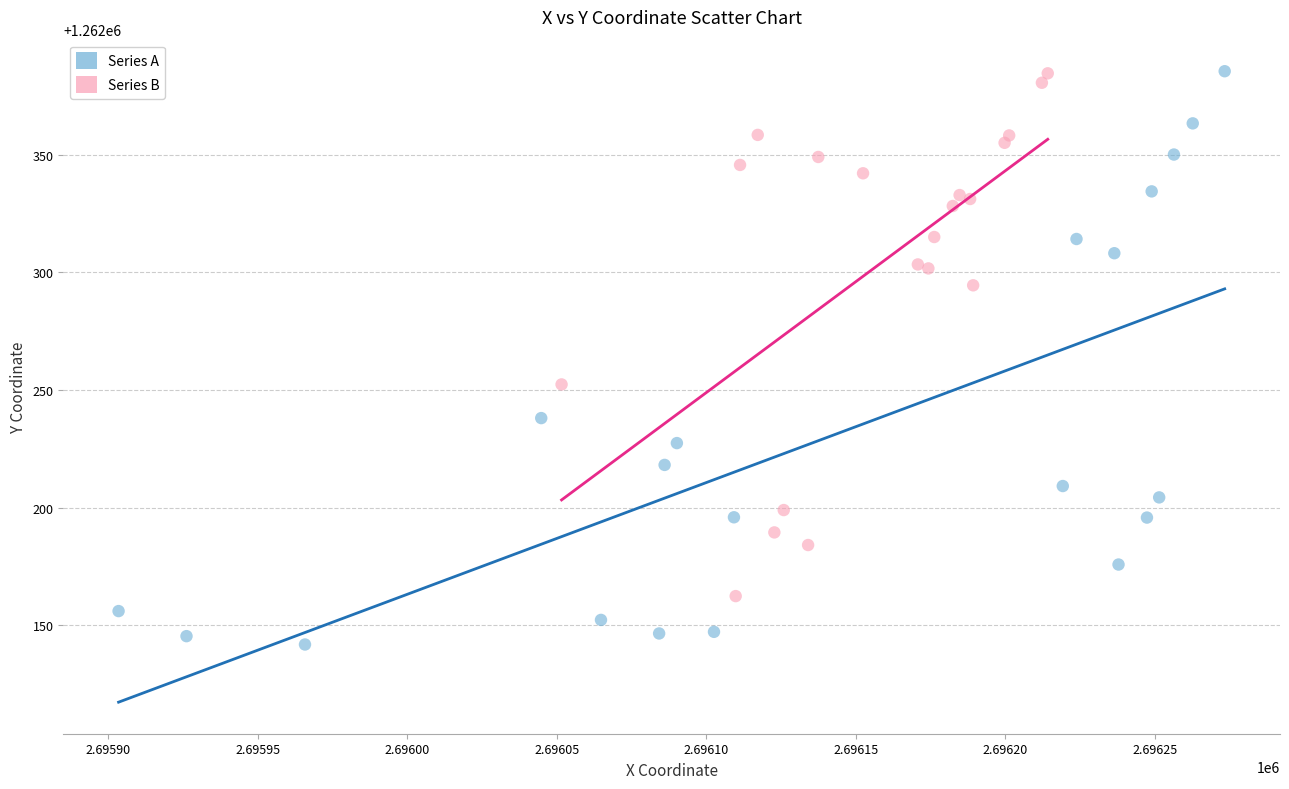

Which series has the widest spread of Y values?

Series A